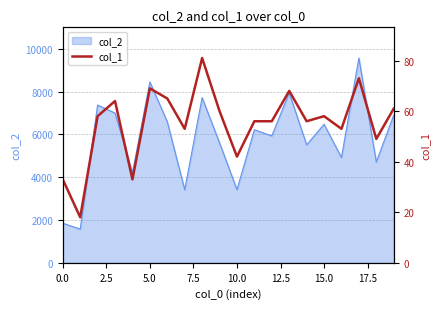

The col_2 series shows 2632 at 0.0. True or false?

False